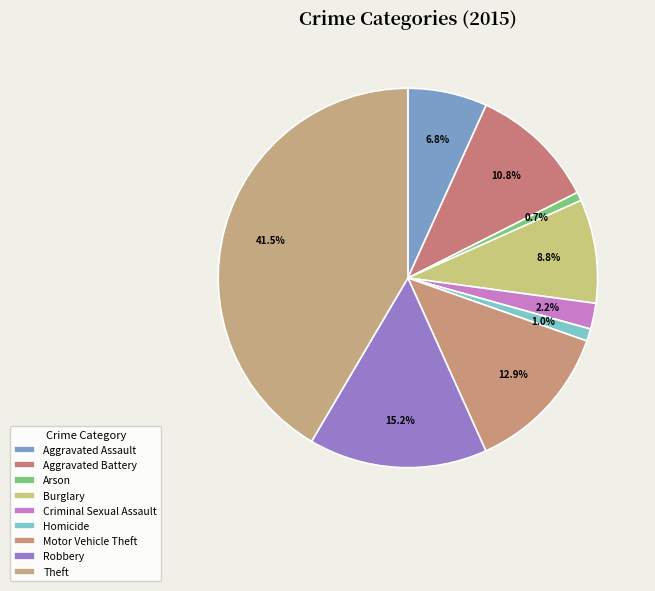

How many segments does this pie chart have?

9